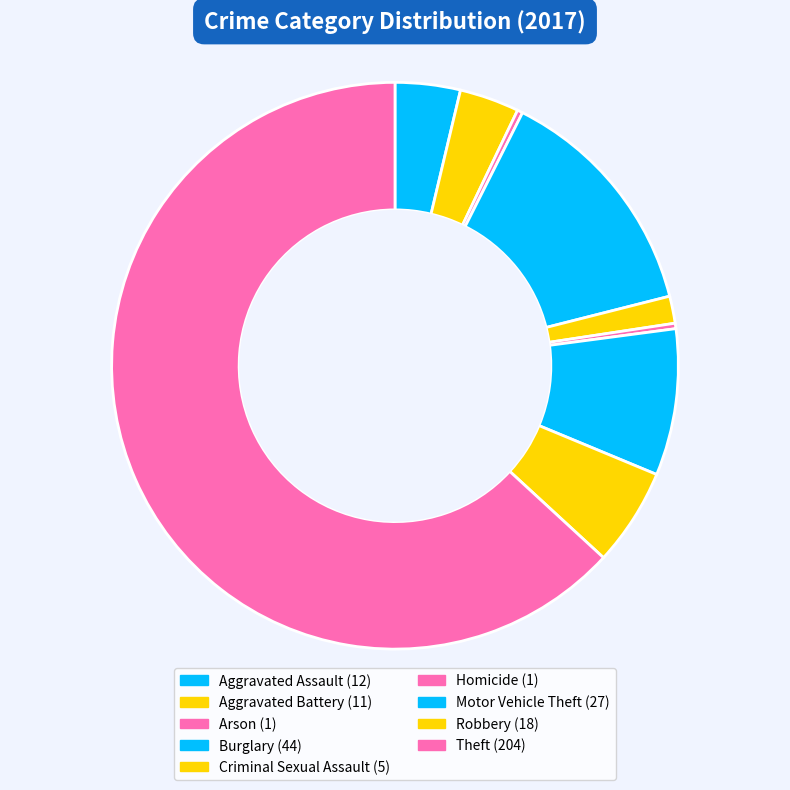

Which has a higher value, Aggravated Assault or Homicide?

Aggravated Assault